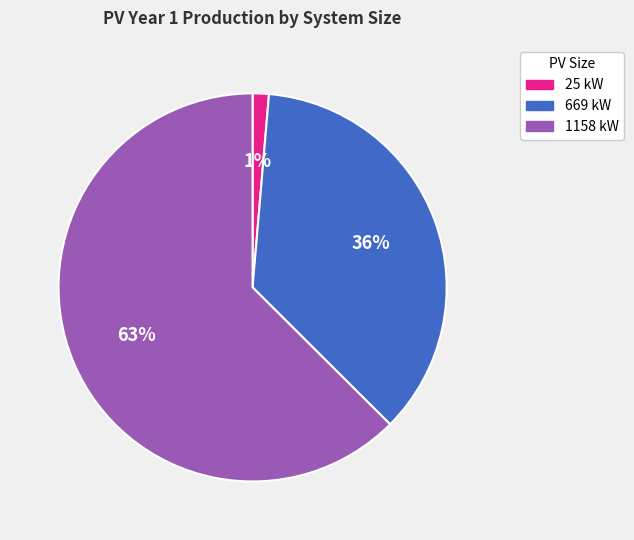

Which has a higher value, 1158 kW or 25 kW?

1158 kW